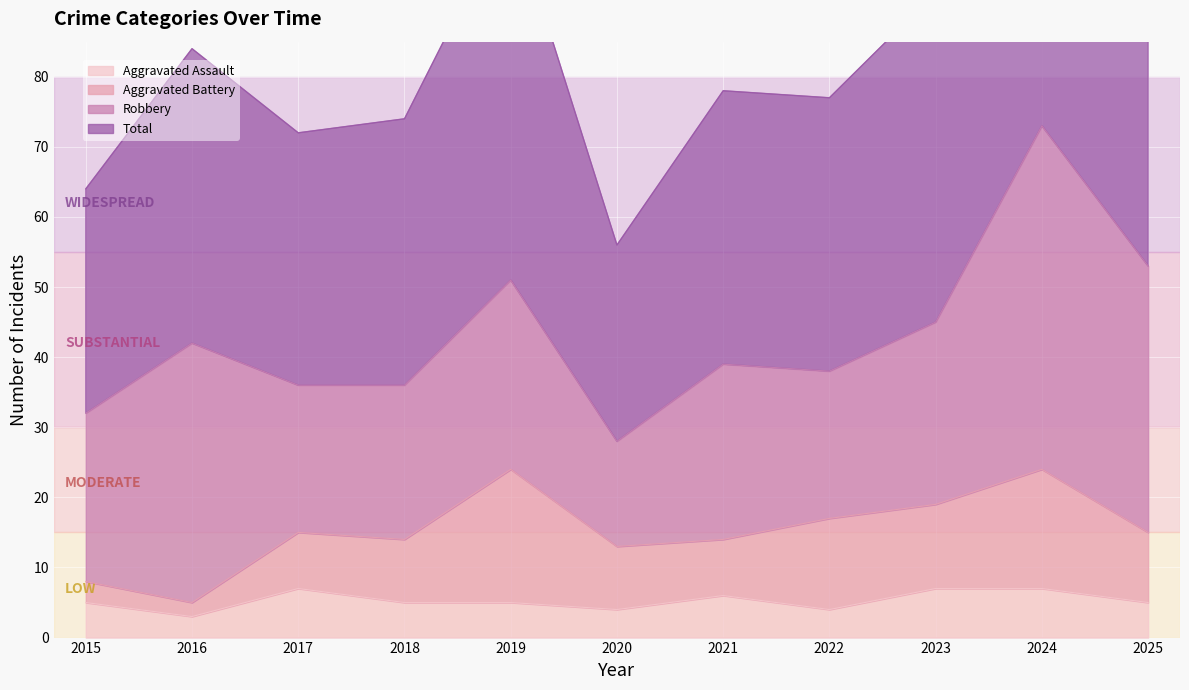

How many values in the Aggravated Assault series exceed 5?

4